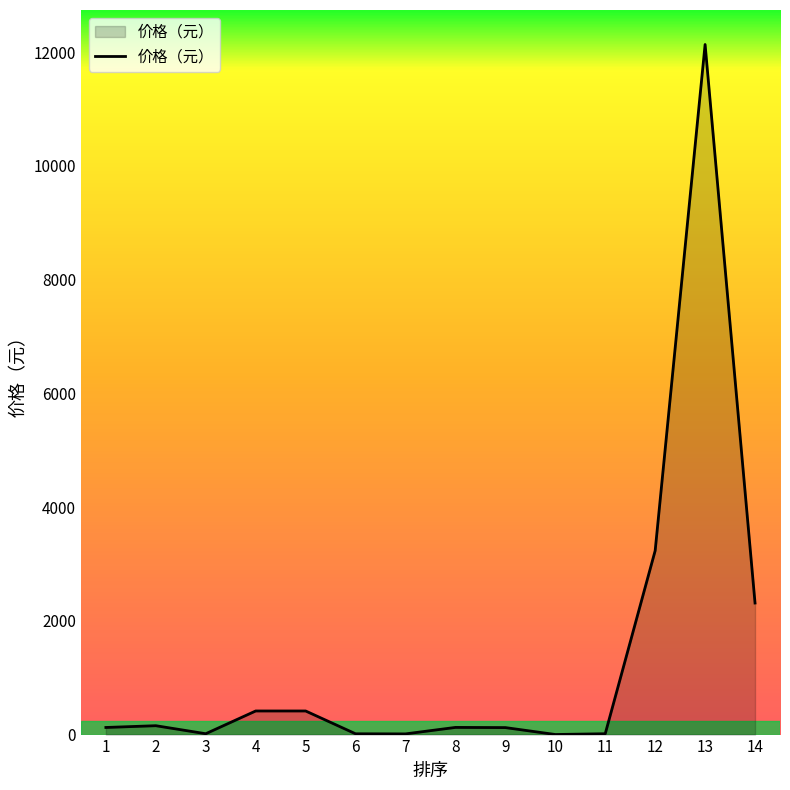

The value at 4 is 415.0. True or false?

True